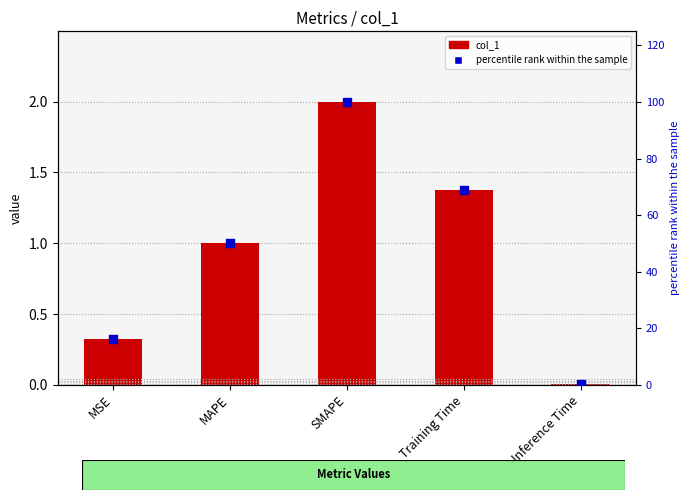

Which series has the largest total across all categories?

percentile rank within the sample